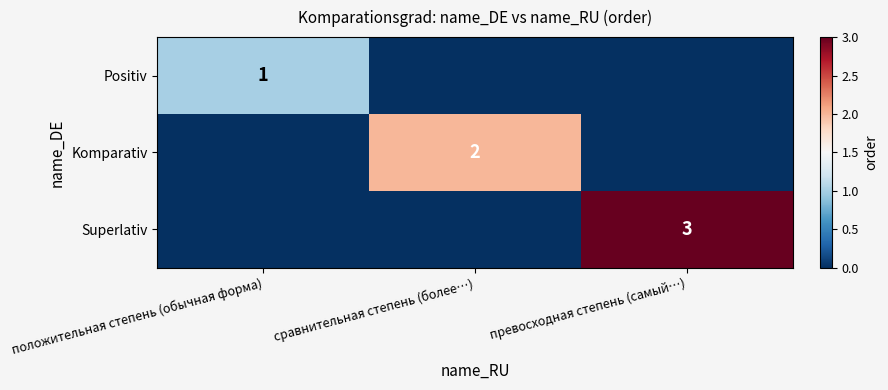

True or false: Superlativ has a value of 3 at превосходная степень (самый…).

True